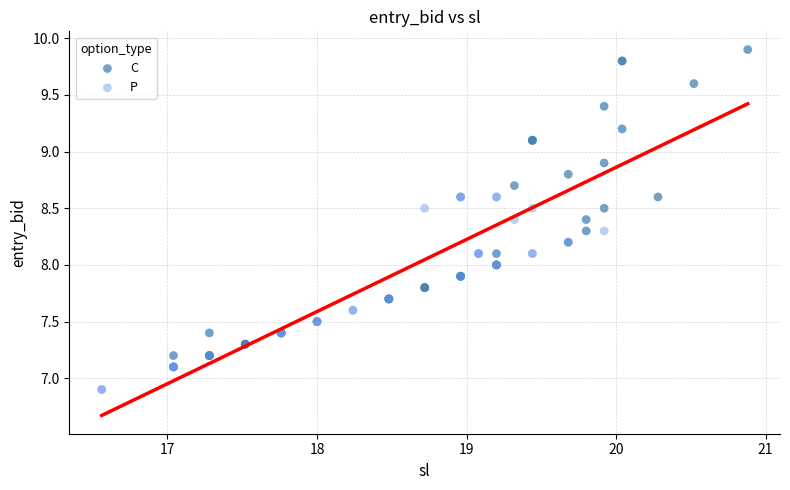

What are all the series names shown in the legend?

C, P